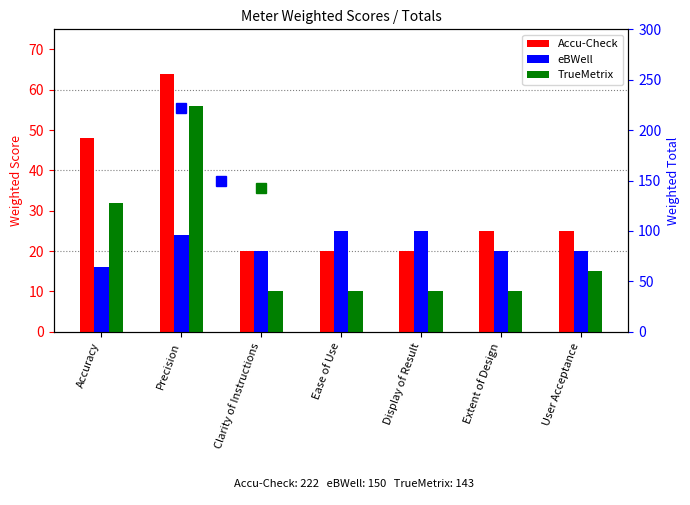

The eBWell series shows 7 at Clarity of Instructions. True or false?

False